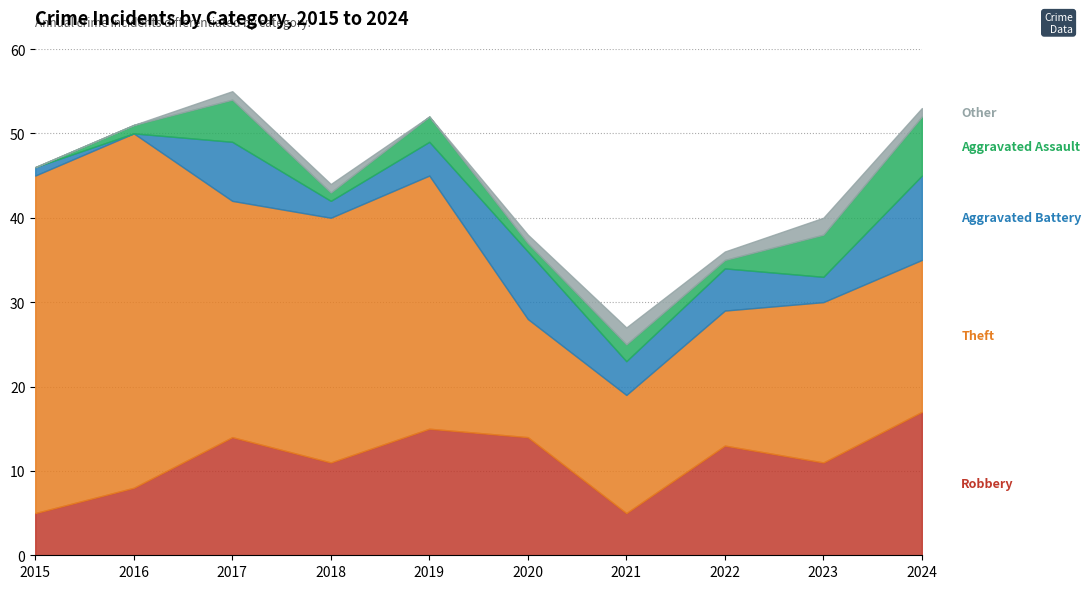

What is the sum of the Aggravated Assault values at 2018 and 2019?

4